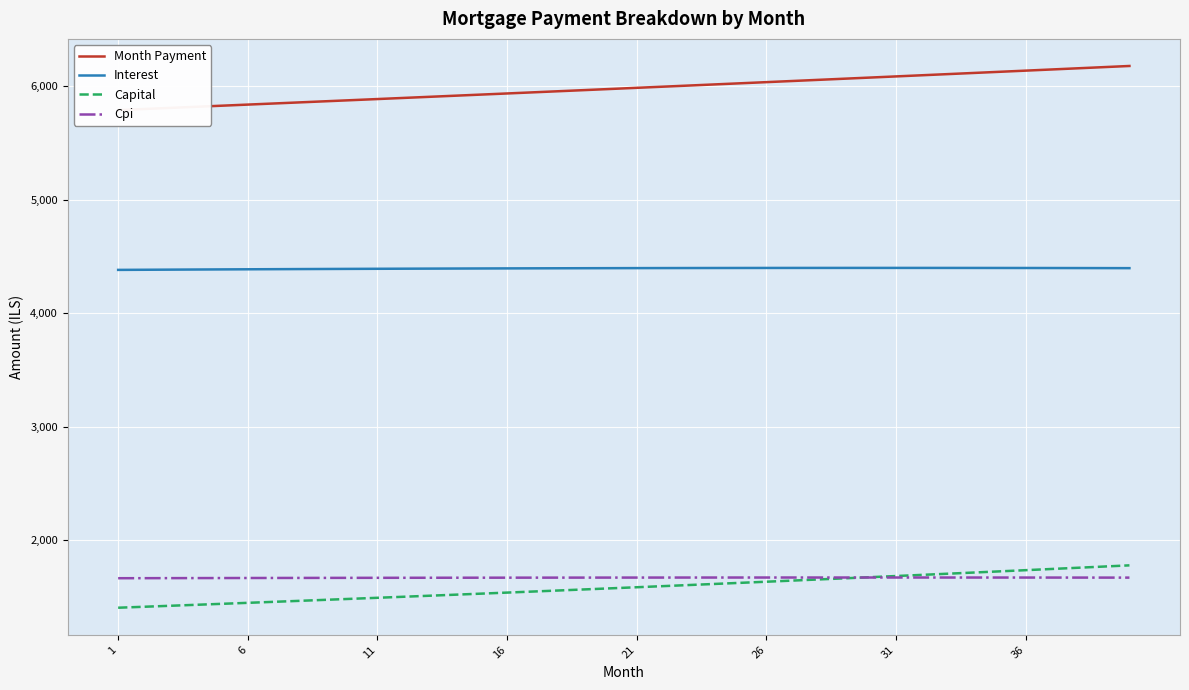

True or false: Interest and Capital cross at least once.

False